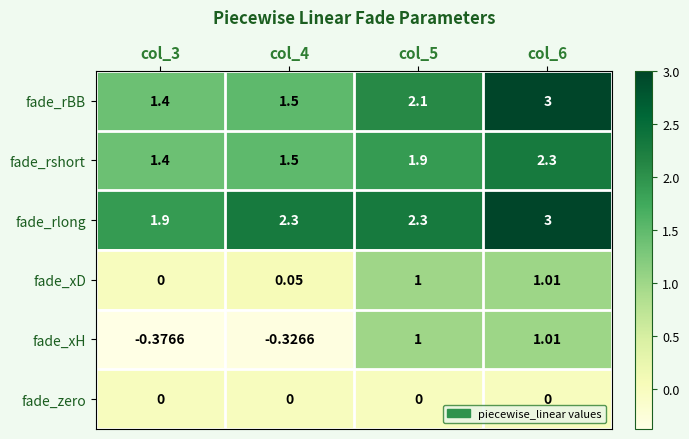

Is the value of fade_rlong at col_5 greater than the value of fade_zero at col_3?

Yes